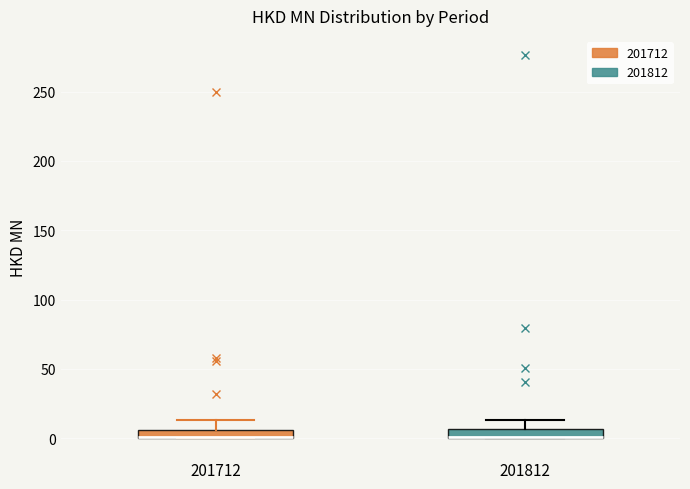

Where is the upper edge of the box at x = 201812 on the y-axis? The values are not printed on the chart, so give them approximately, as read against the axis.

5